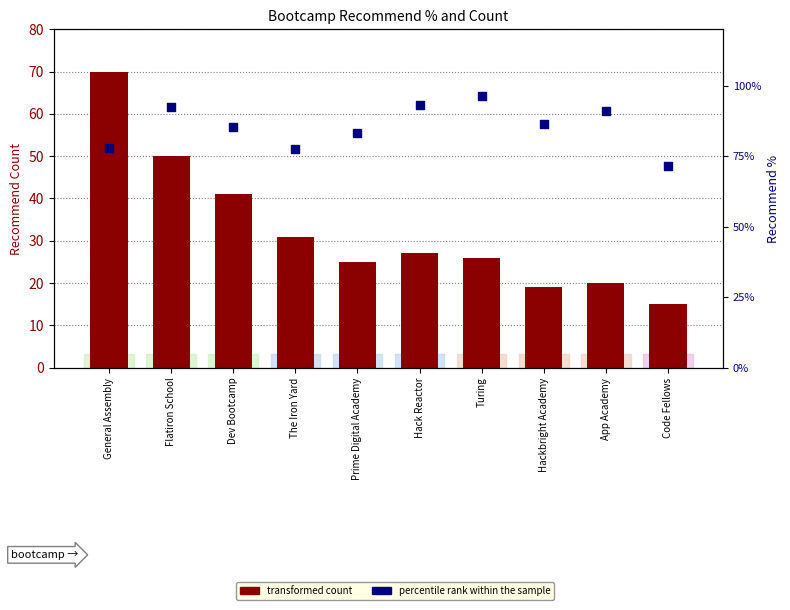

At how many categories does at least one series exceed 44?

10